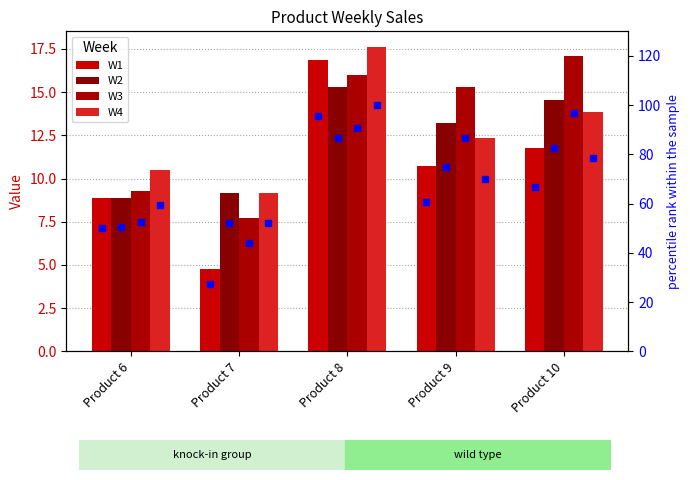

Is it true that W4 equals 31.4 at Product 6?

False